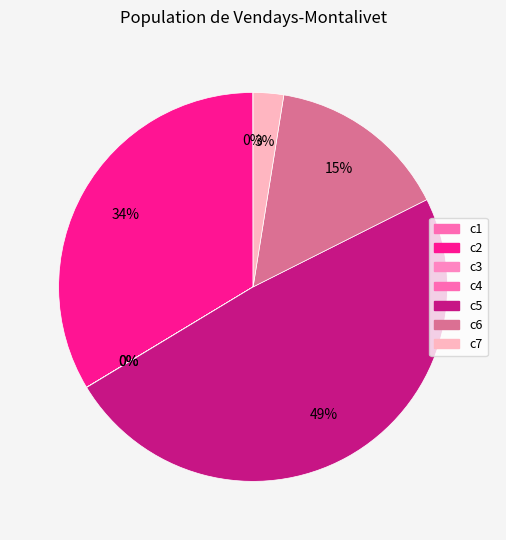

Does c1 account for over 50% of the chart?

No